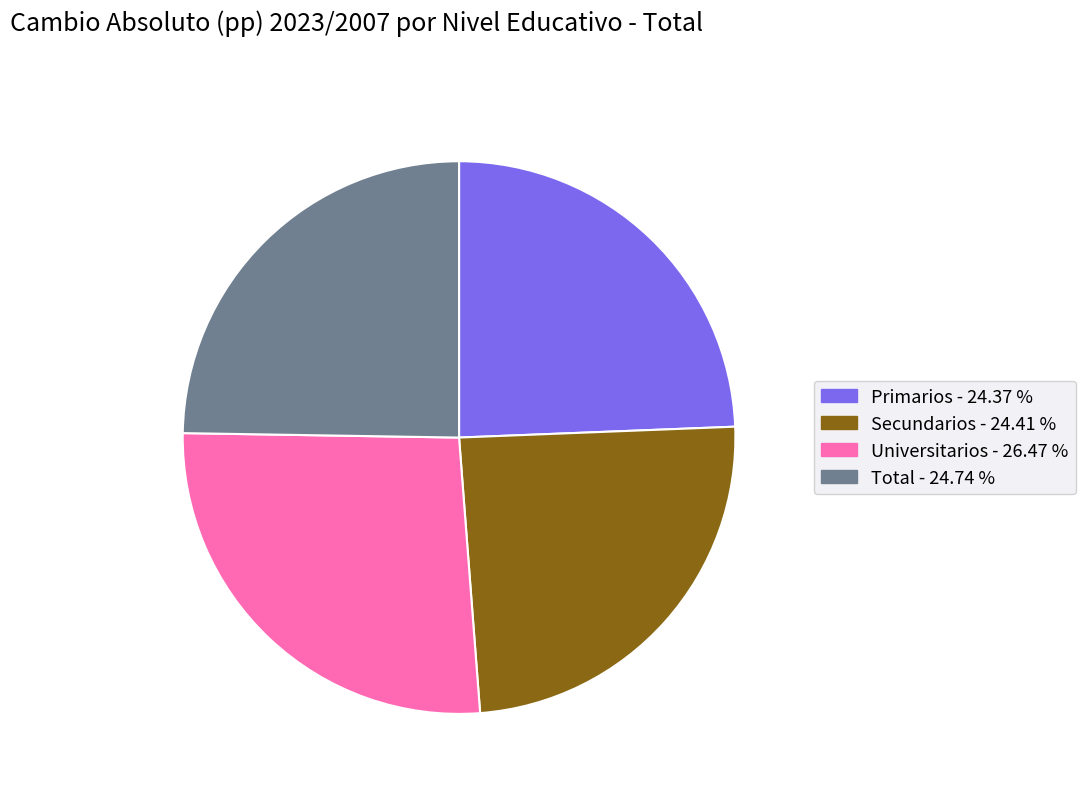

Which category has the biggest portion of the pie?

Universitarios